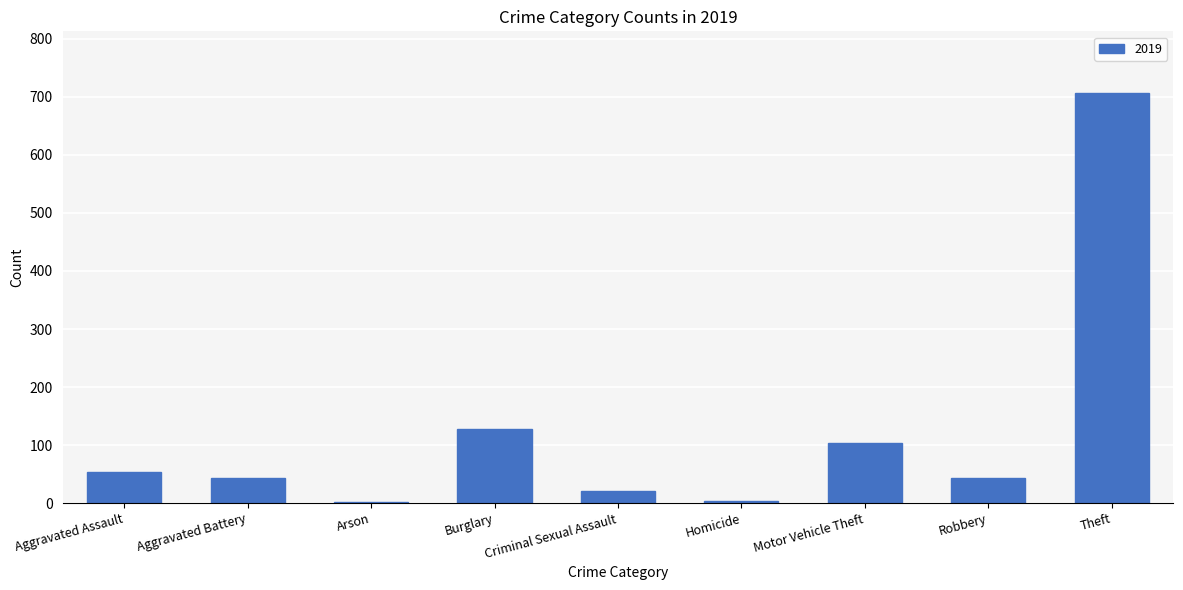

Where is the data nearest to the value 354?

Burglary